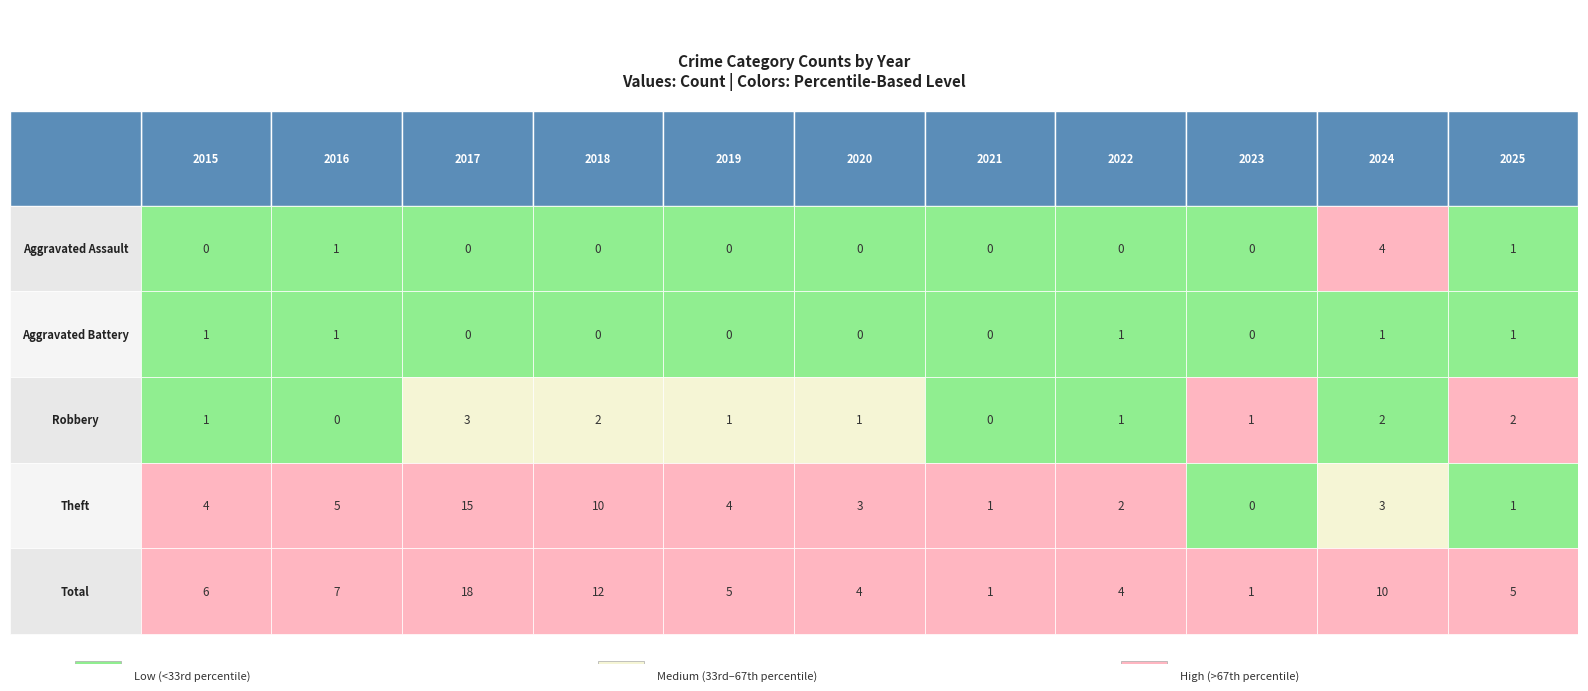

Reading left to right, transcribe all the data shown in this chart.

Aggravated Assault: 0	1	0	0	0	0	0	0	0	4	1
Aggravated Battery: 1	1	0	0	0	0	0	1	0	1	1
Robbery: 1	0	3	2	1	1	0	1	1	2	2
Theft: 4	5	15	10	4	3	1	2	0	3	1
Total: 6	7	18	12	5	4	1	4	1	10	5